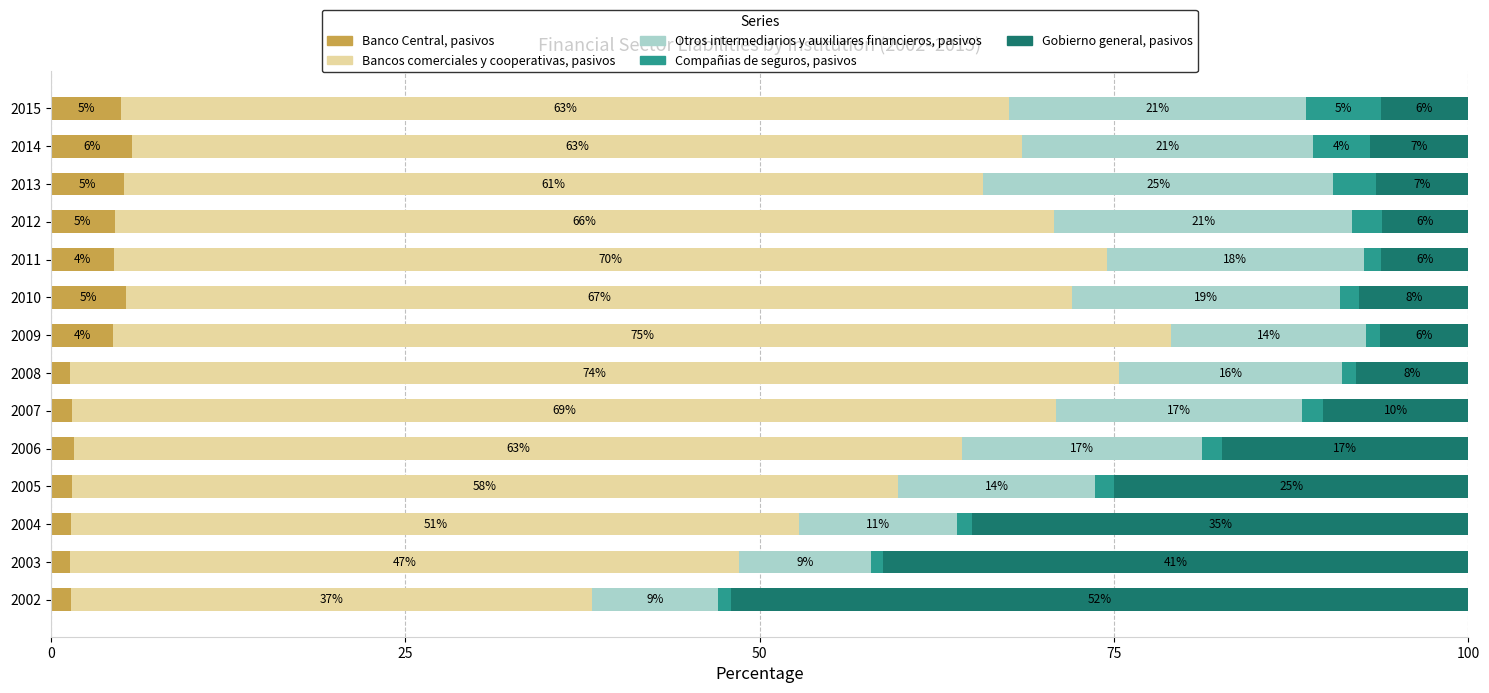

What are all the series names shown in the legend?

Banco Central, pasivos, Bancos comerciales y cooperativas, pasivos, Otros intermediarios y auxiliares financieros, pasivos, Compañias de seguros, pasivos, Gobierno general, pasivos